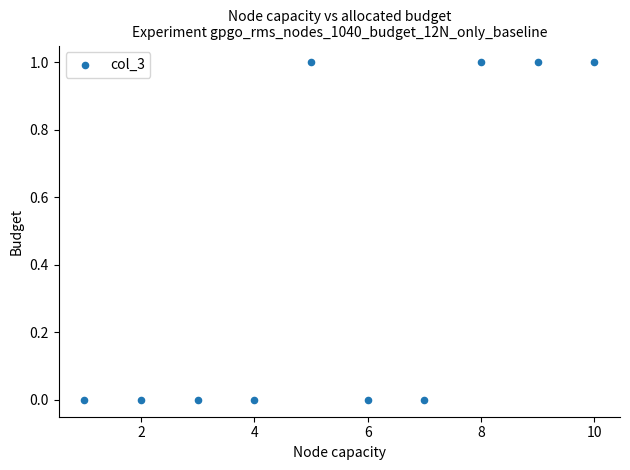

What is the average X value?

6